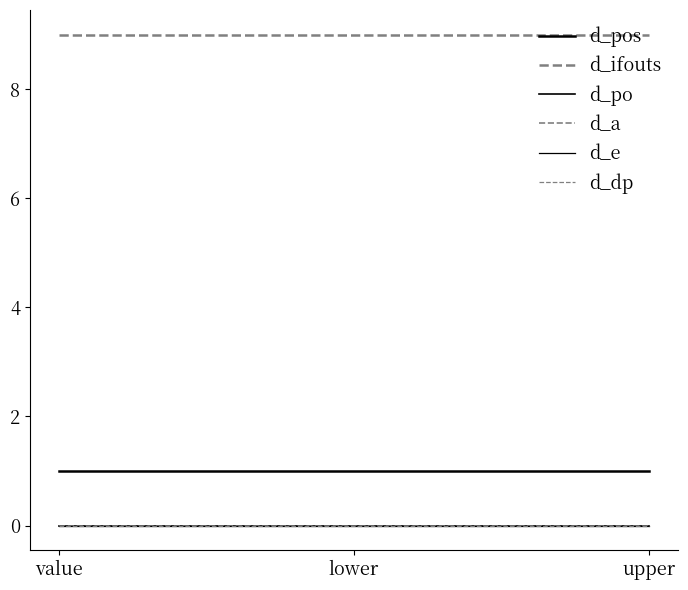

Does the chart have visible grid lines?

No